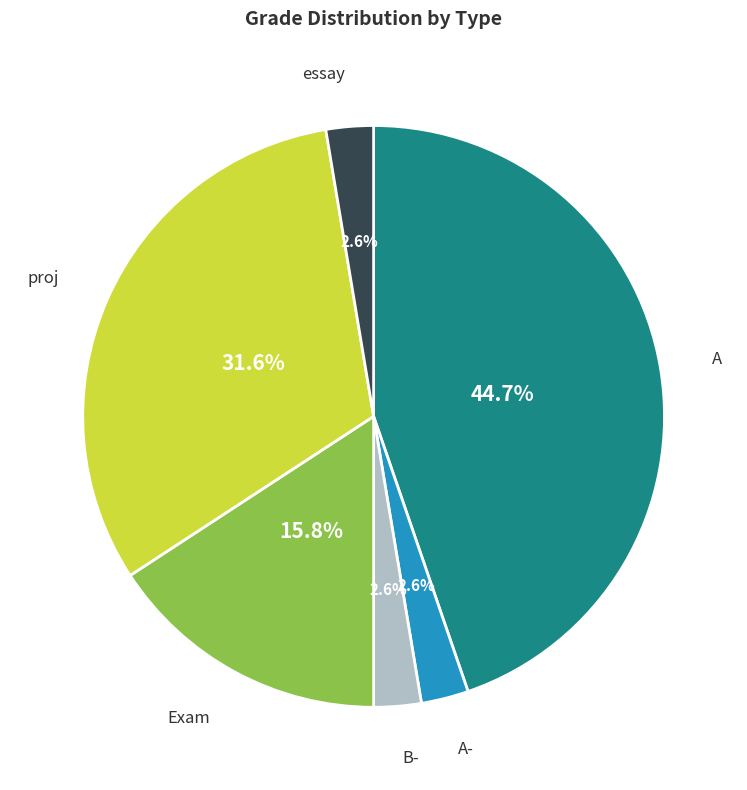

Does any single category account for the majority?

No